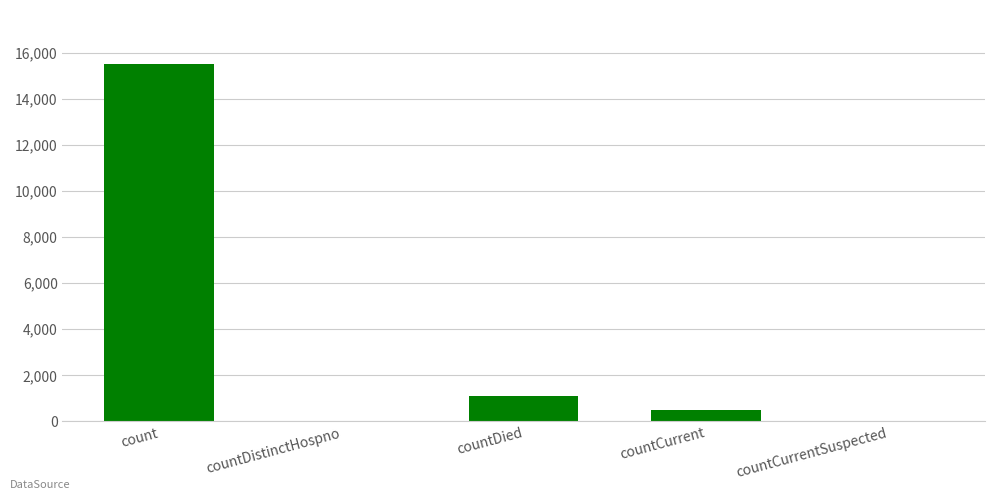

What is the maximum value shown in the chart?

15532